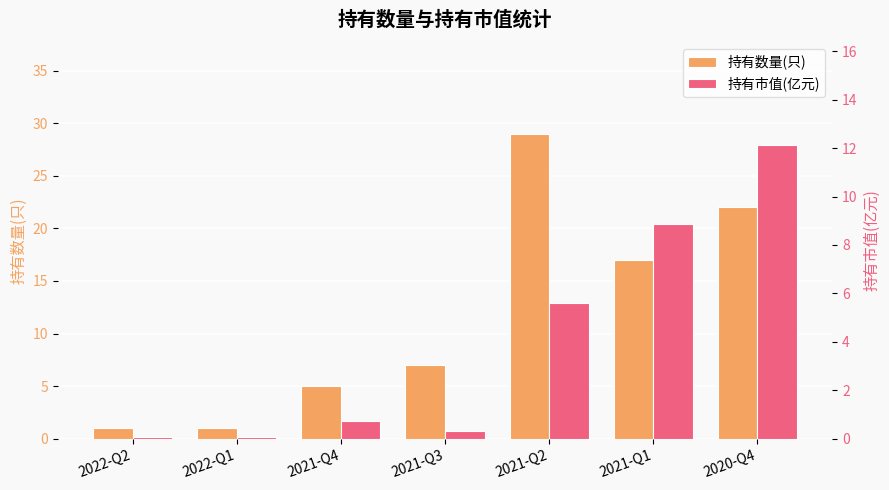

The 持有市值(亿元) series shows 0.1 at 2022-Q2. True or false?

True